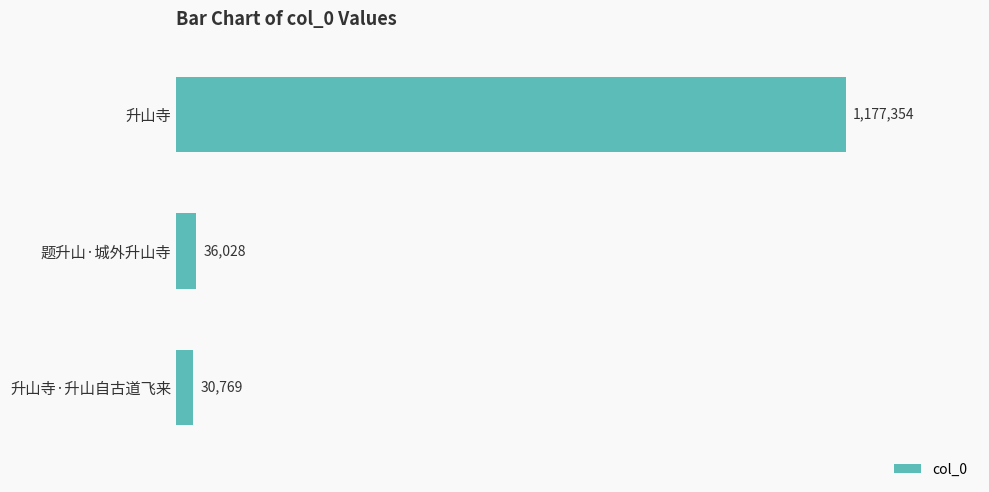

Are the bars horizontal?

Yes